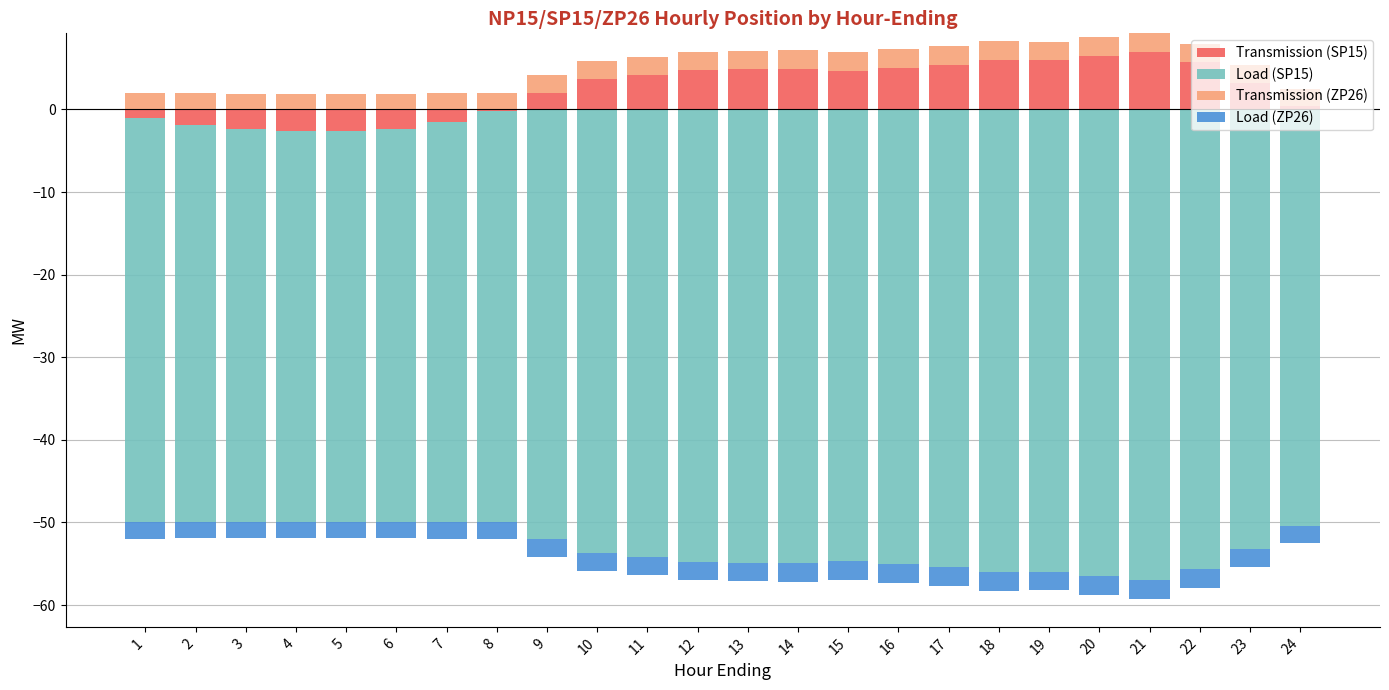

How many values in the Transmission (SP15) series are below 4?

12